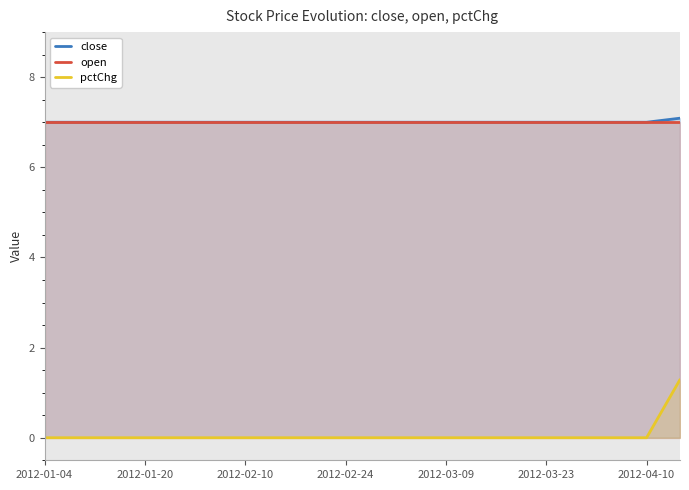

At which label is pctChg closest to 0?

2012-01-04